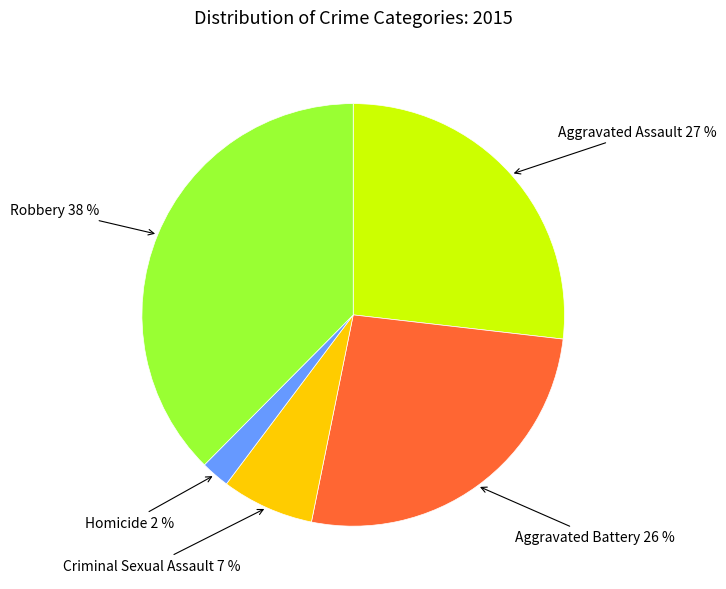

What percentage is the Aggravated Assault slice, to the nearest percent?

27%